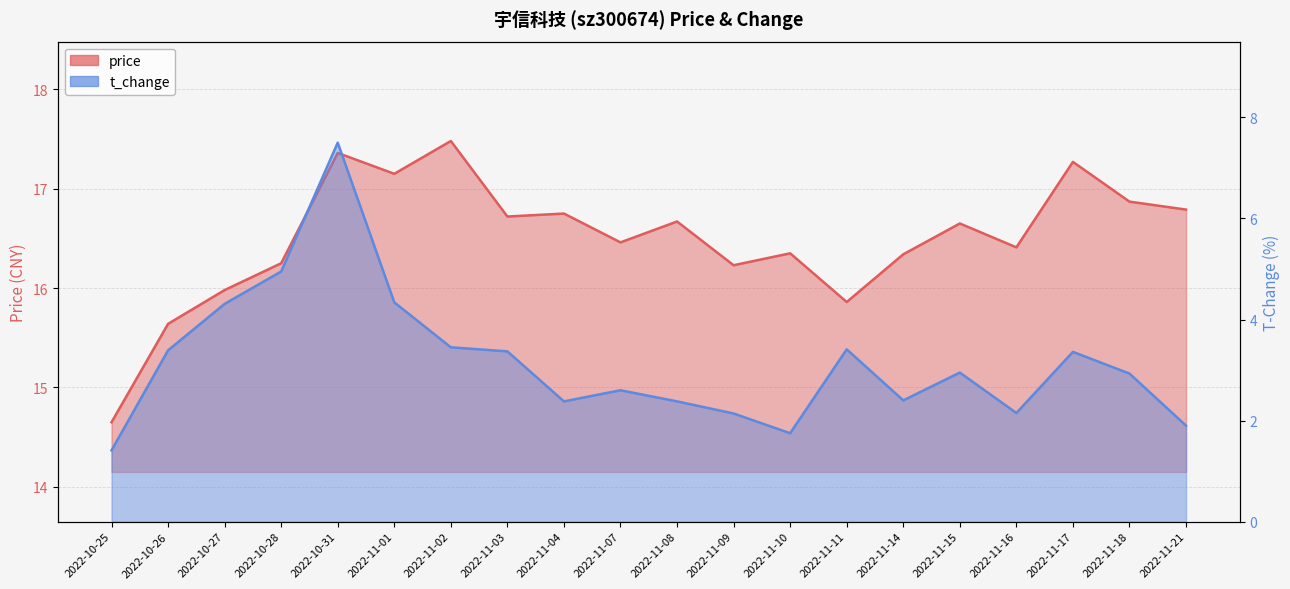

What is the approximate value of t_change at 2022-11-11?

3.4